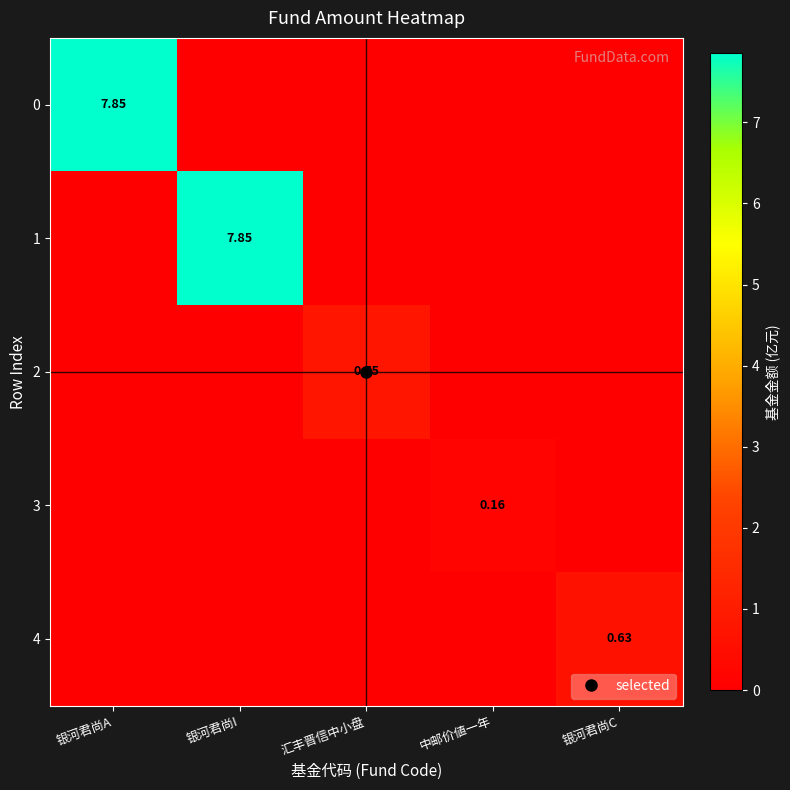

Is the value of 4 at 汇丰晋信中小盘 greater than the value of 1 at 银河君尚I?

No